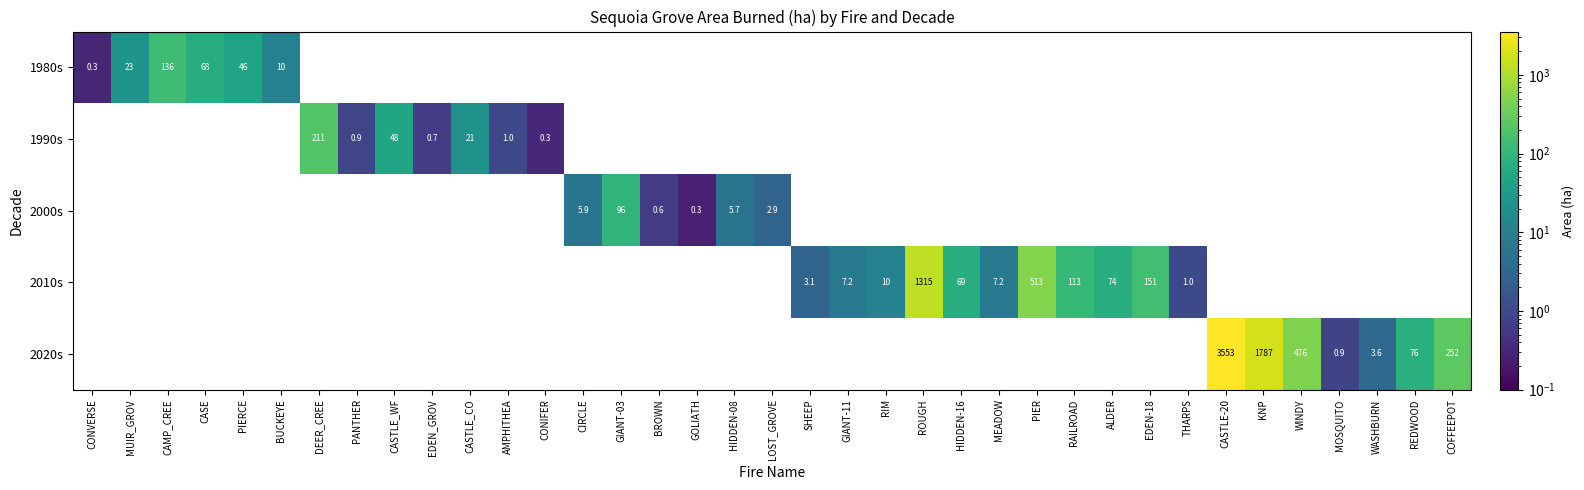

At how many categories does at least one series exceed 1518?

2